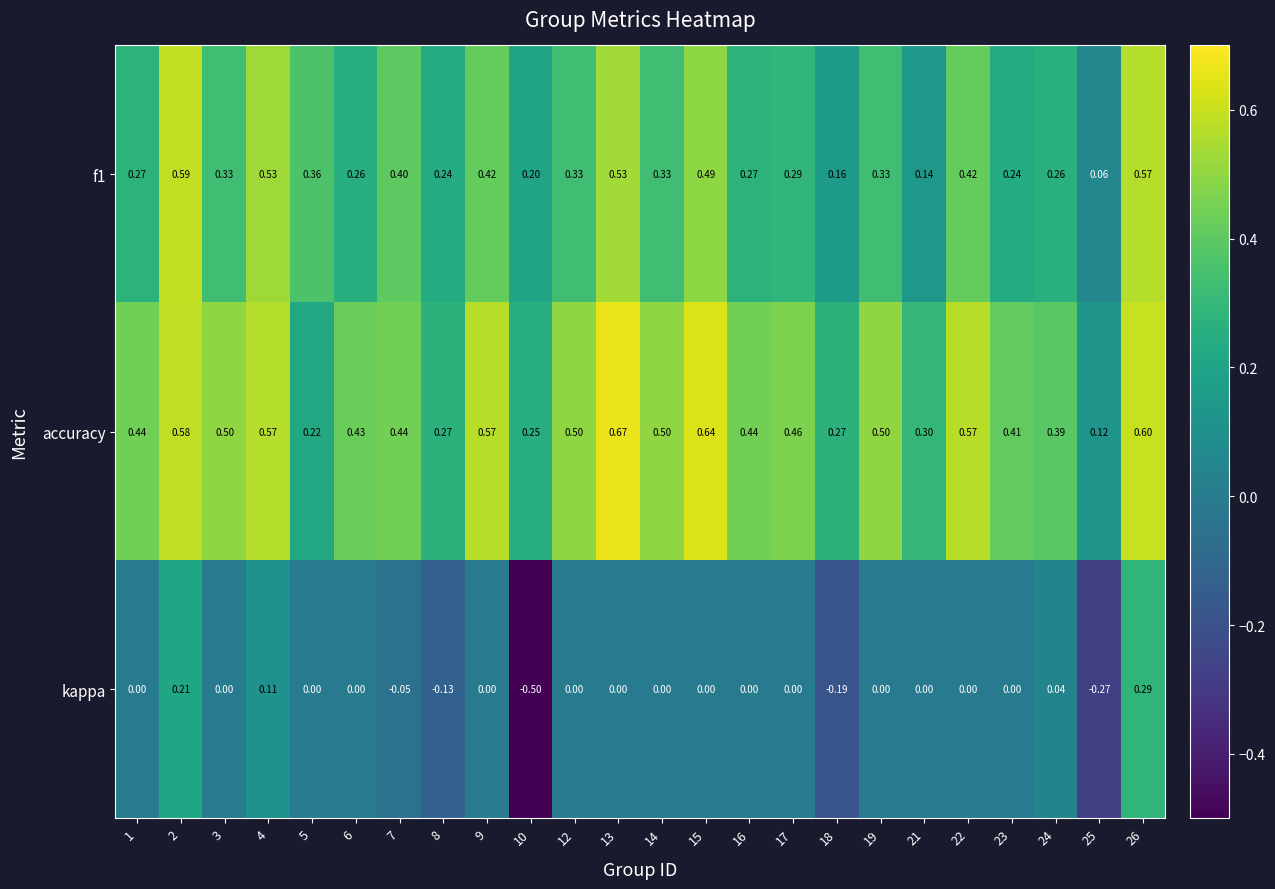

Between 10 and 15, which series saw the biggest shift?

kappa